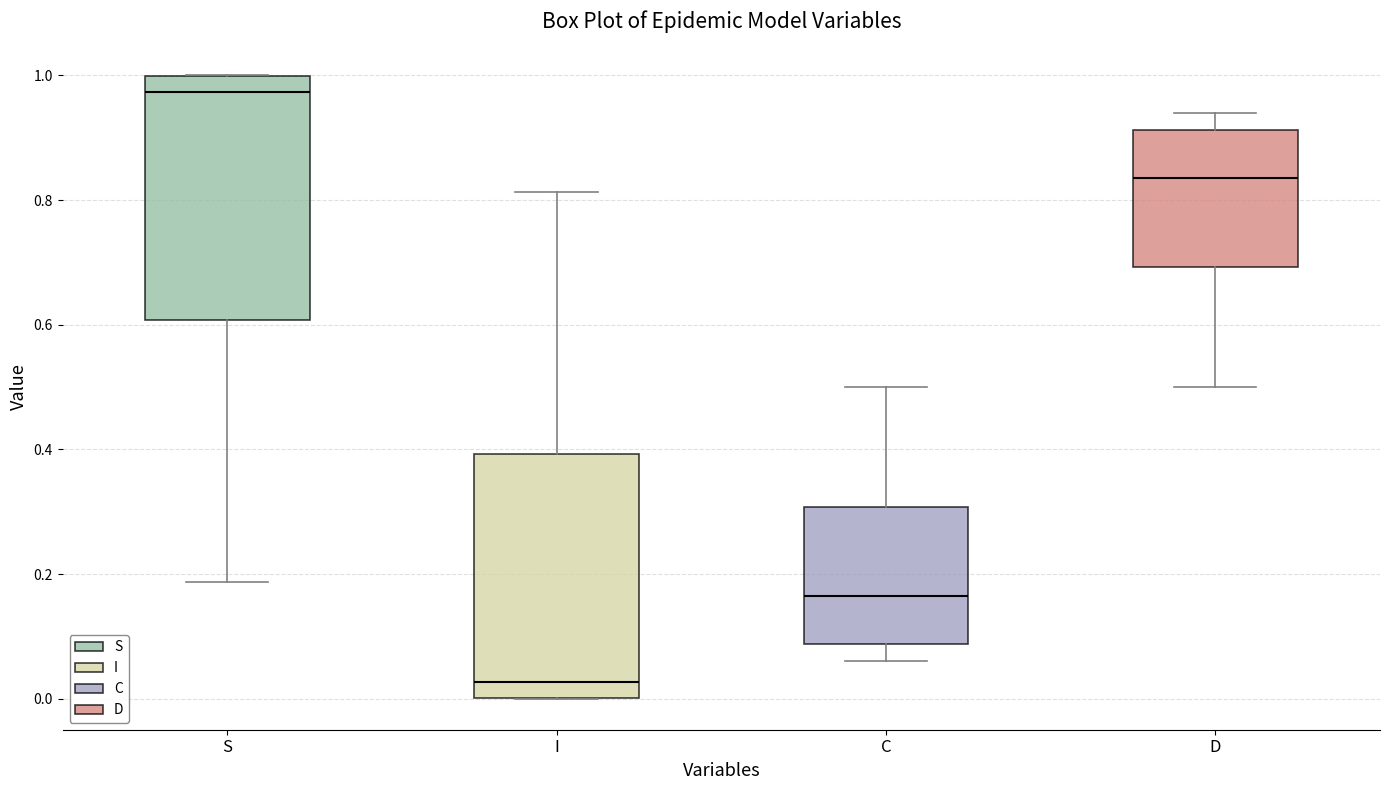

Reading left to right, transcribe this box plot: for each box, give where its median line is, the range the box spans, and where its two whiskers end, as read against the y-axis. The values are not printed on the chart, so give them approximately, as read against the axis.

S: median 0.98, box 0.60 to 1.00, whiskers 0.18 to 1.00
I: median 0.02, box 0.00 to 0.40, whiskers 0.00 to 0.82
C: median 0.16, box 0.08 to 0.30, whiskers 0.06 to 0.50
D: median 0.84, box 0.70 to 0.92, whiskers 0.50 to 0.94